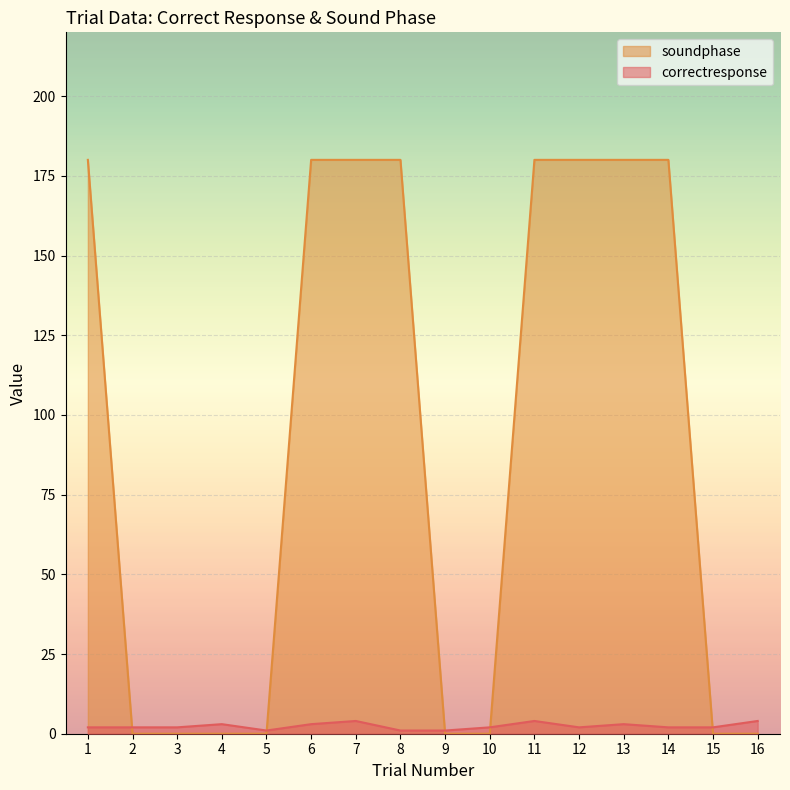

Between 6 and 8, which is larger?

6